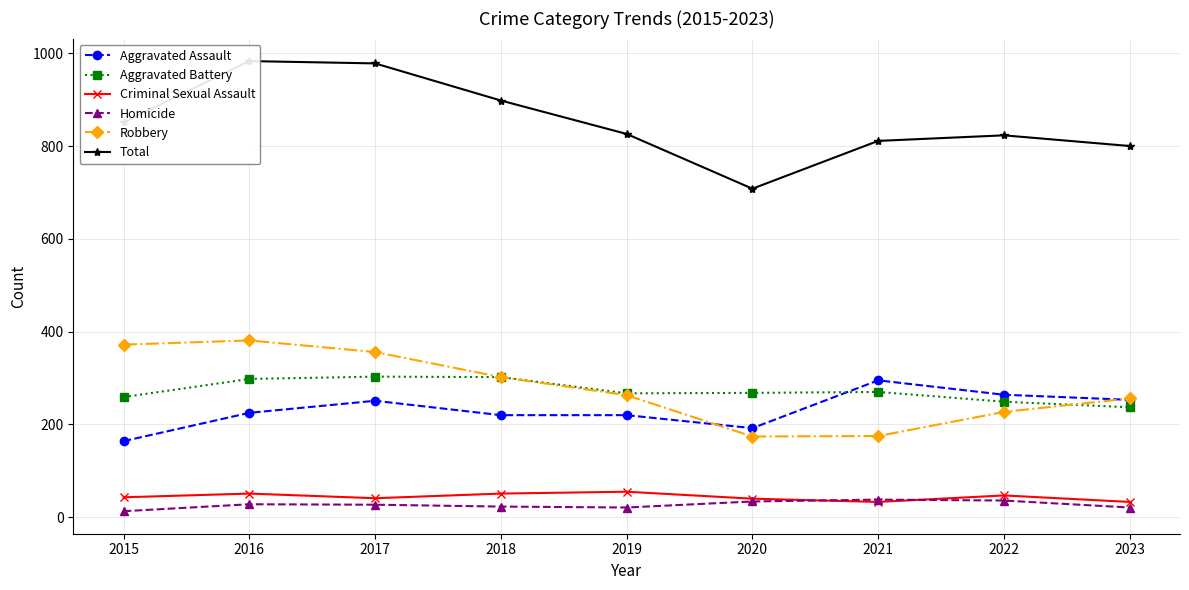

In Aggravated Assault, how many points are higher than both neighbors (excluding endpoints)?

2